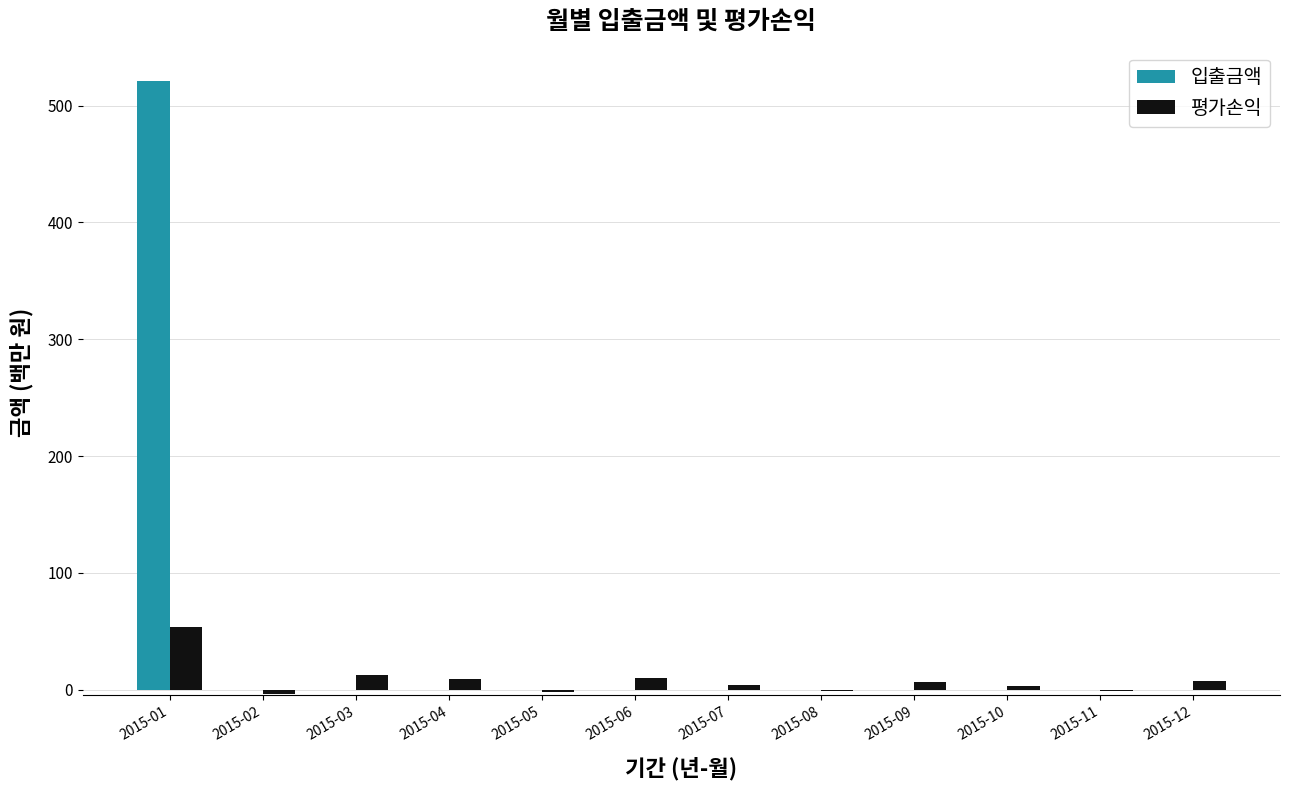

Which category has the highest value across all series?

2015-01